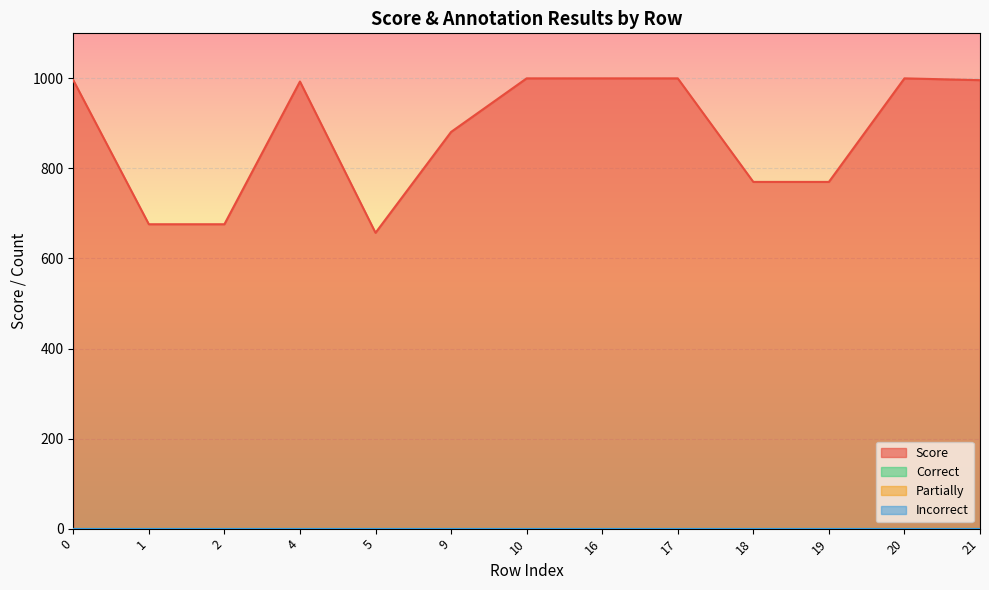

The Score series shows 1357 at 21. True or false?

False